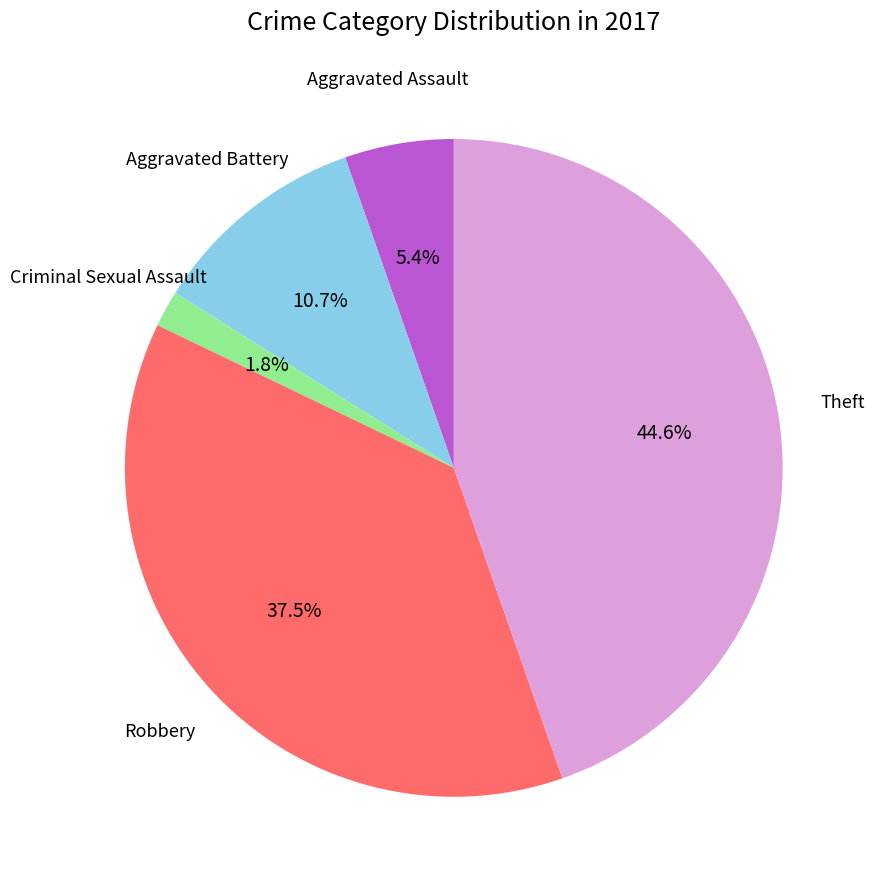

Is there a majority slice in this chart?

No